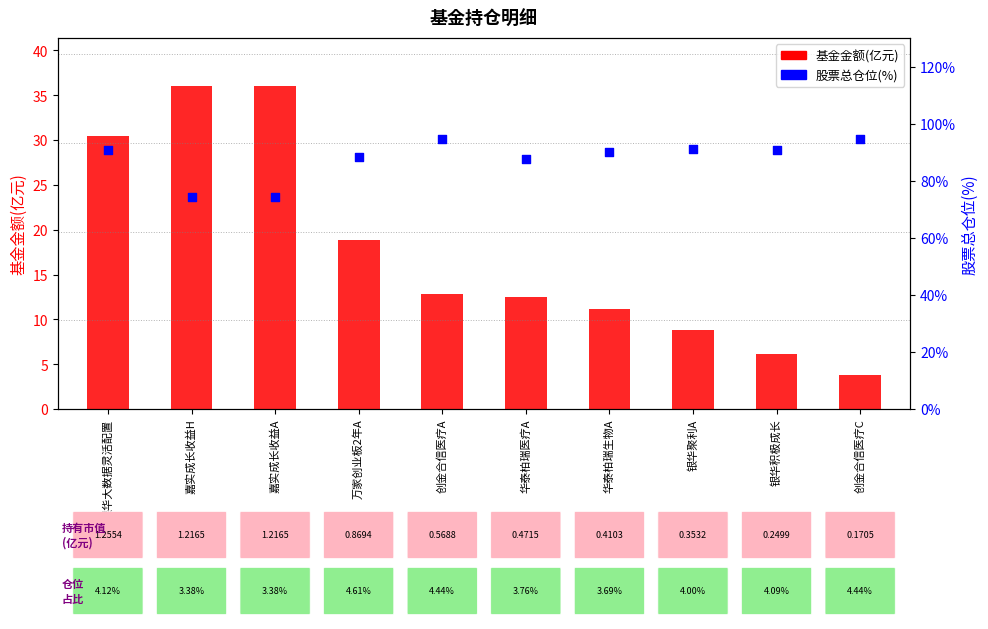

What is the total value across all series at 银华聚利A?

100.0